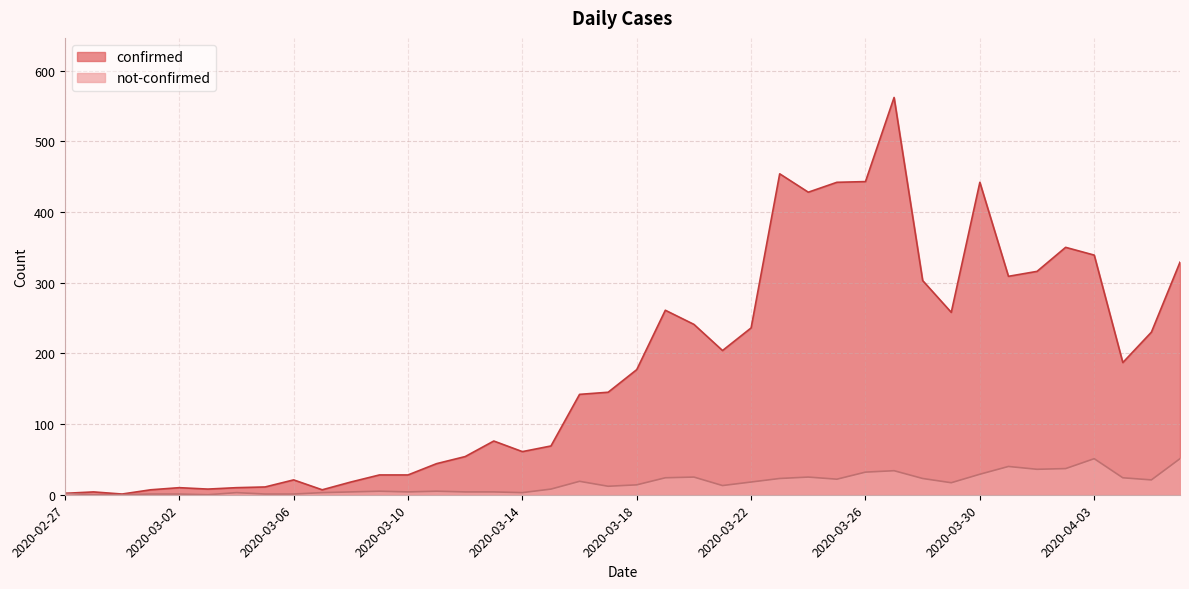

True or false: confirmed has a value of 442 at 2020-03-25.

True